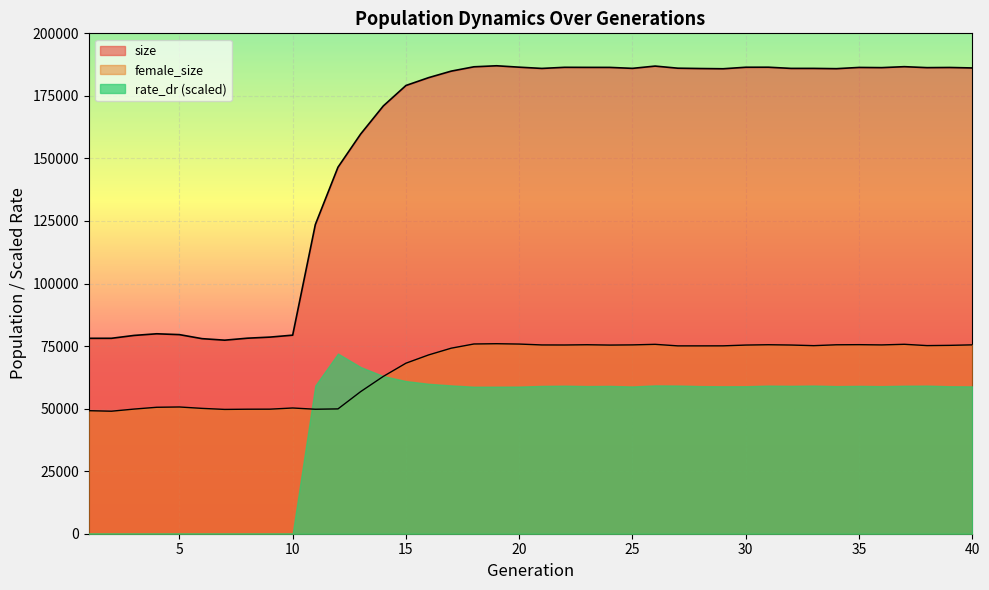

How many values in the size series are below 185975?

20